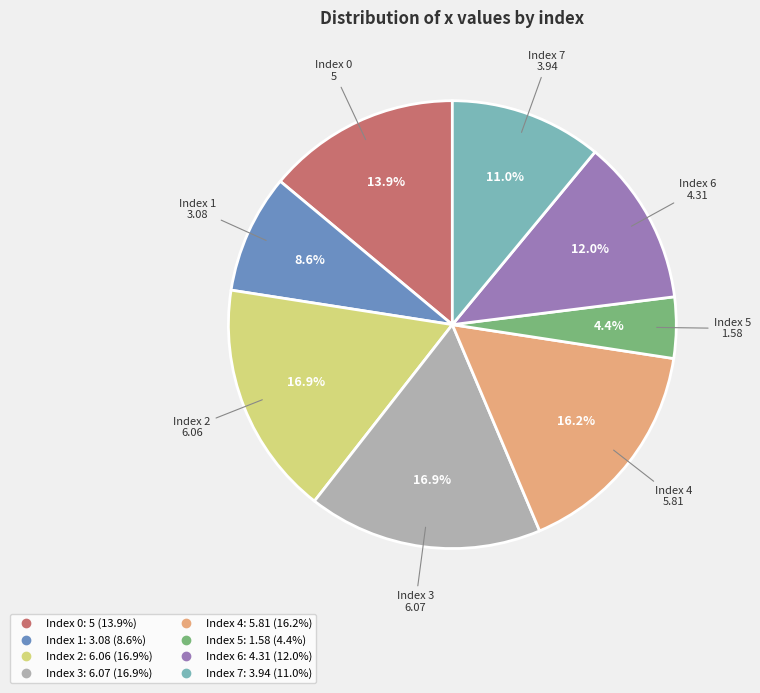

Is there any slice that represents more than half of the pie?

No